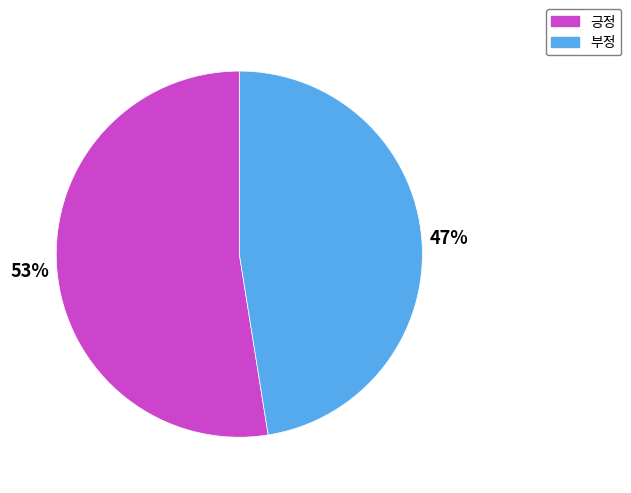

The 부정 slice represents 42% of the pie. True or false?

False